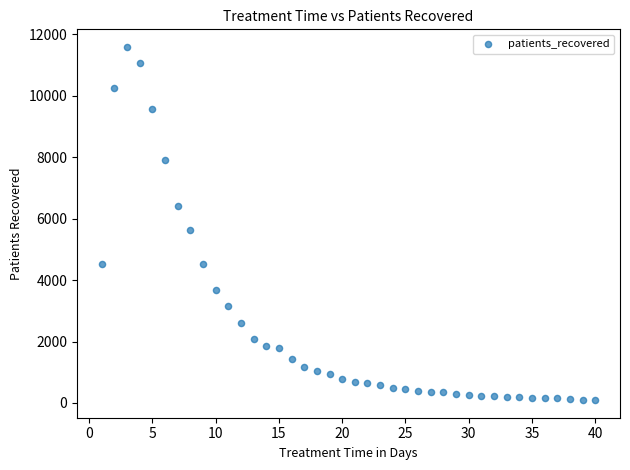

What is the range of Y values (max minus min)?

11487